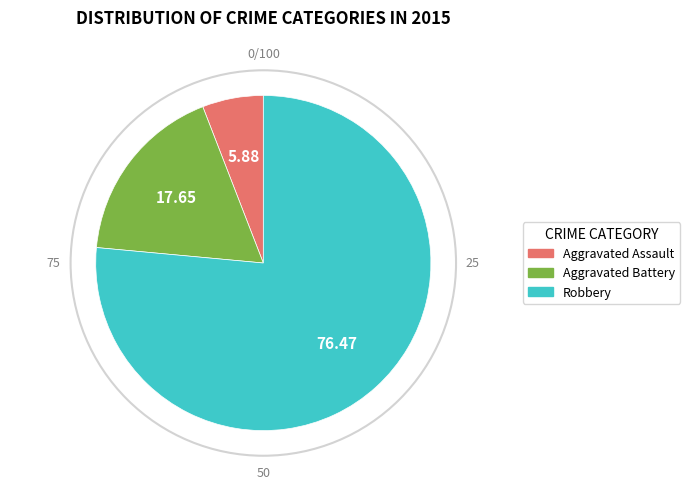

Is the sum of Robbery and Aggravated Assault greater than half?

Yes